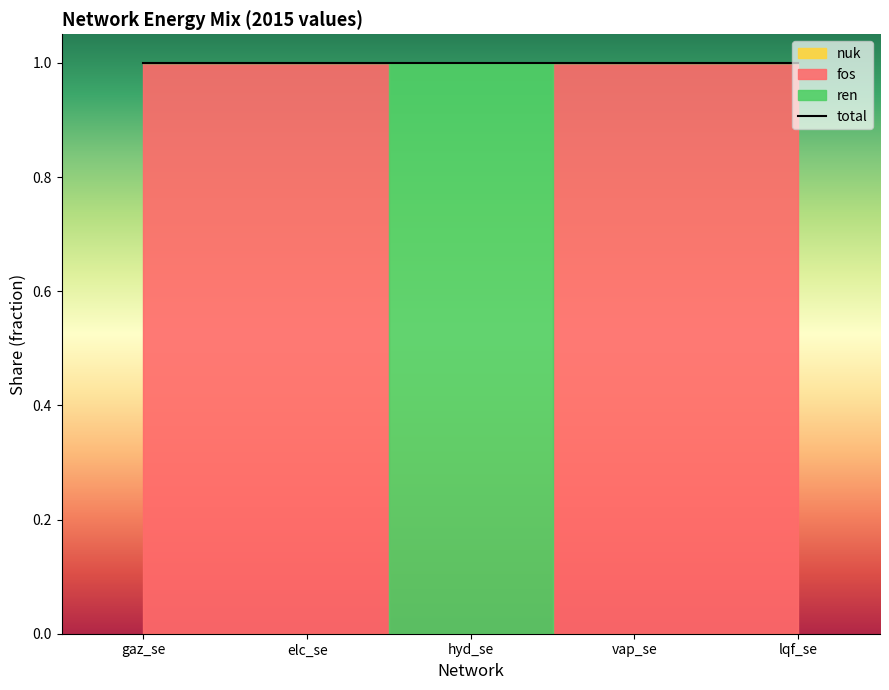

How many interior local peaks does the ren series have?

1